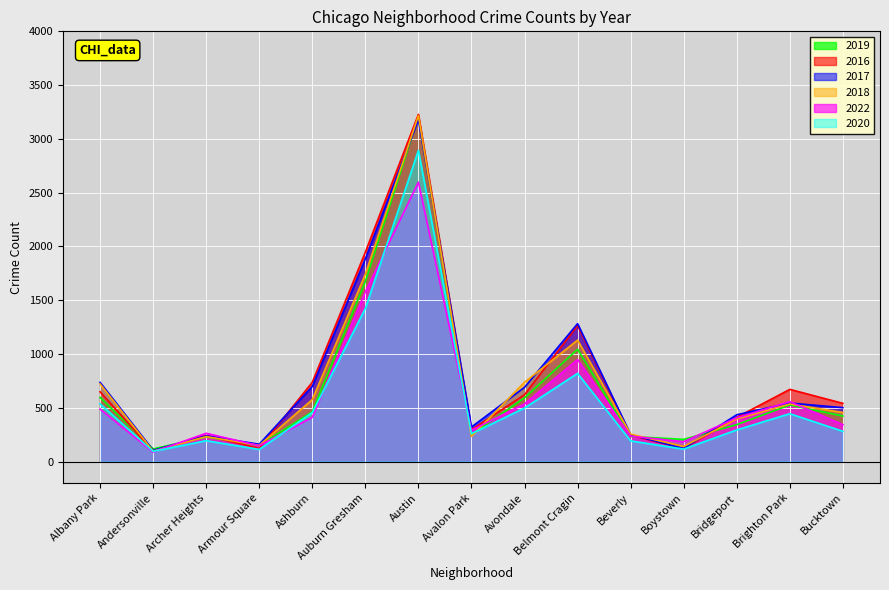

Is the value of 2017 at Bridgeport greater than the value of 2020 at Boystown?

Yes